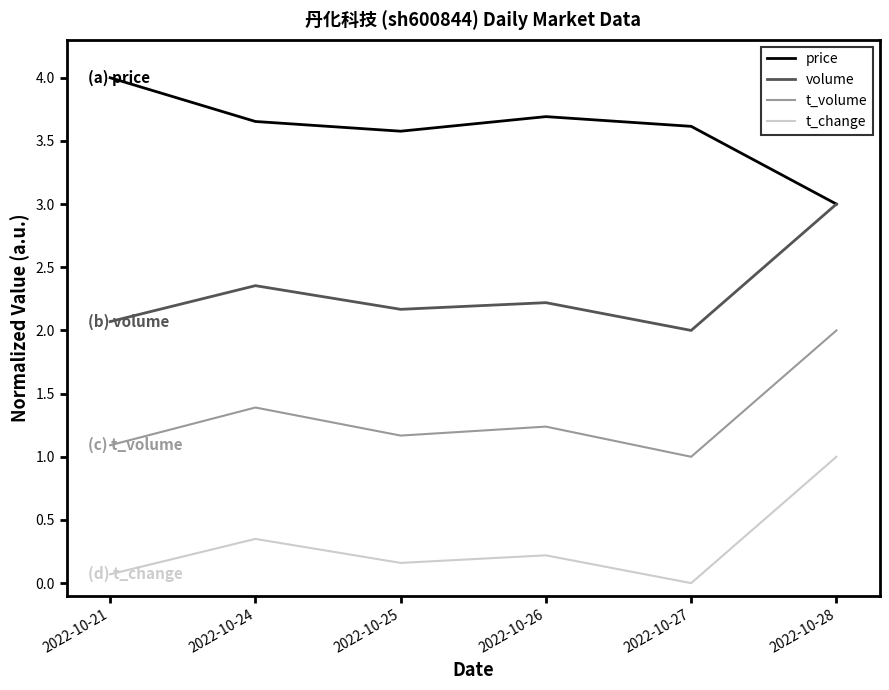

Rank the series by their maximum value, from highest to lowest.

price, volume, t_volume, t_change